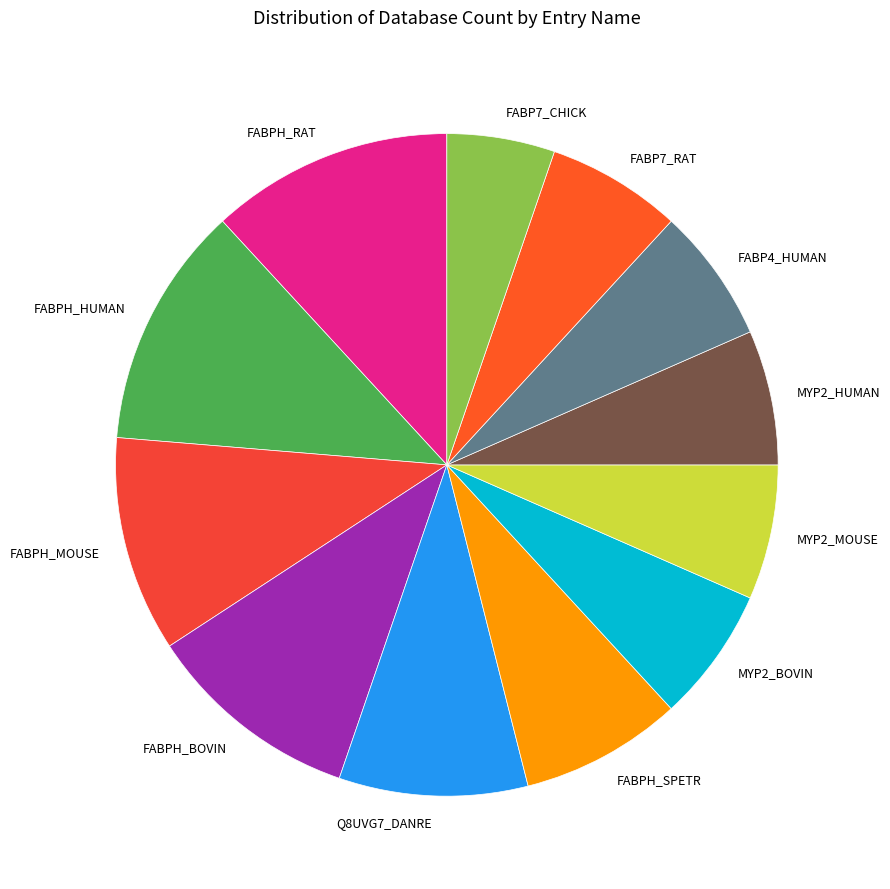

Is it true that FABPH_BOVIN is 3% of the pie?

False